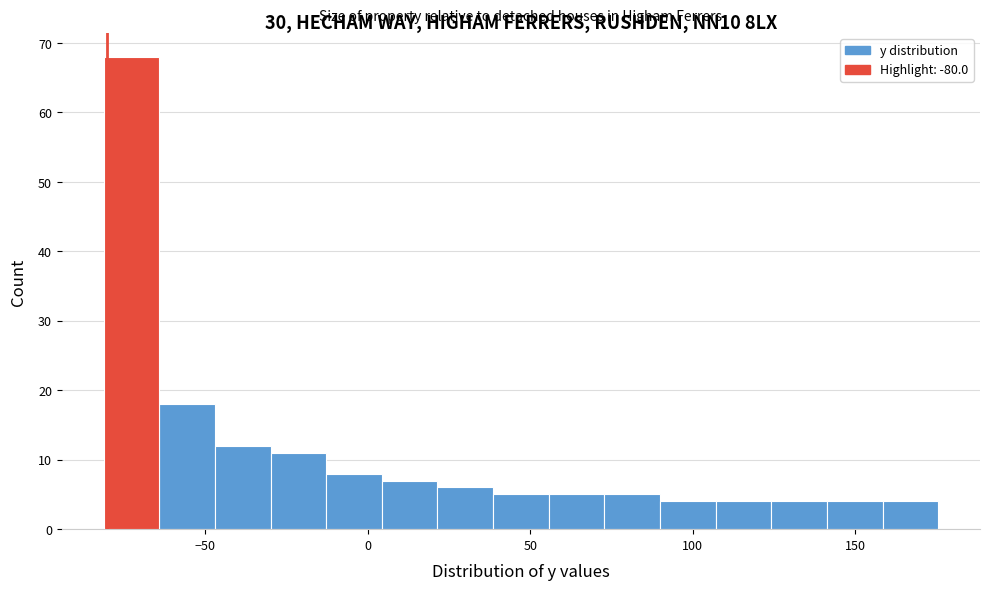

Read against the x-axis, roughly where is the centre of the tallest bar?

-75